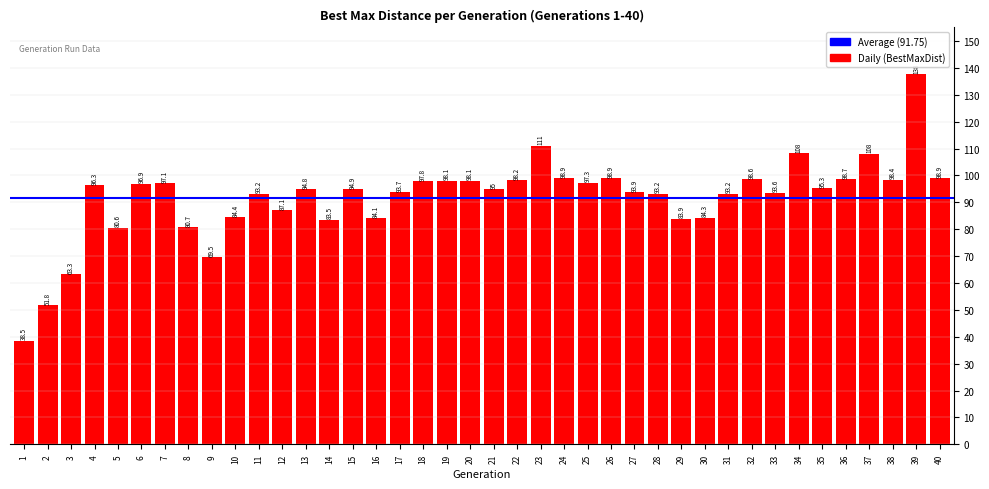

Where is the data nearest to the value 88?

12